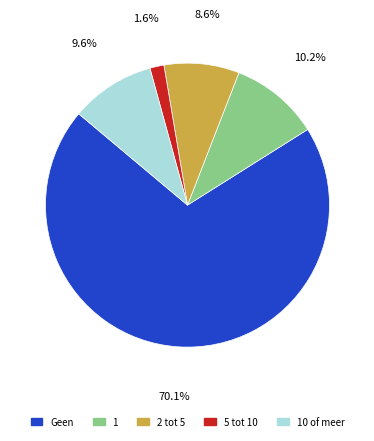

Count the number of slices in the pie.

5